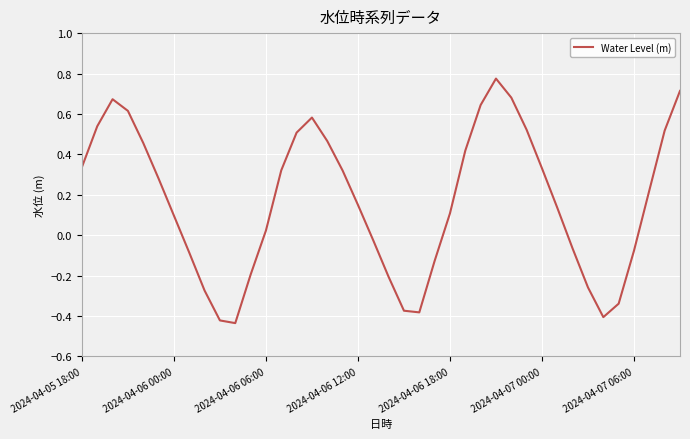

What is the difference between the maximum and minimum values?

1.2